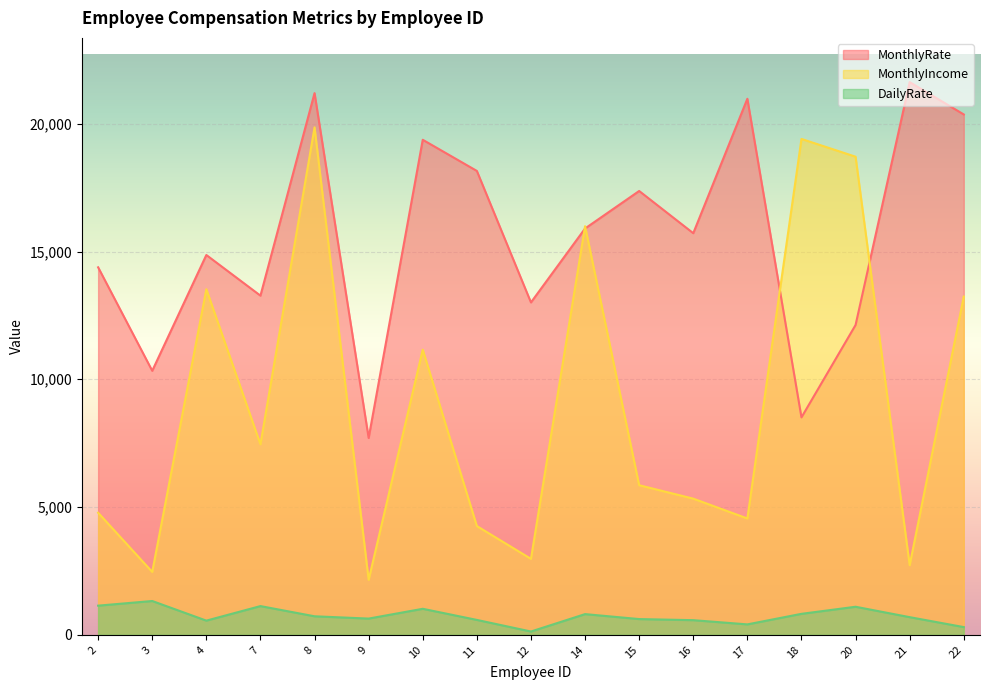

What is the value of the MonthlyIncome point at the 8th from the left?

4256